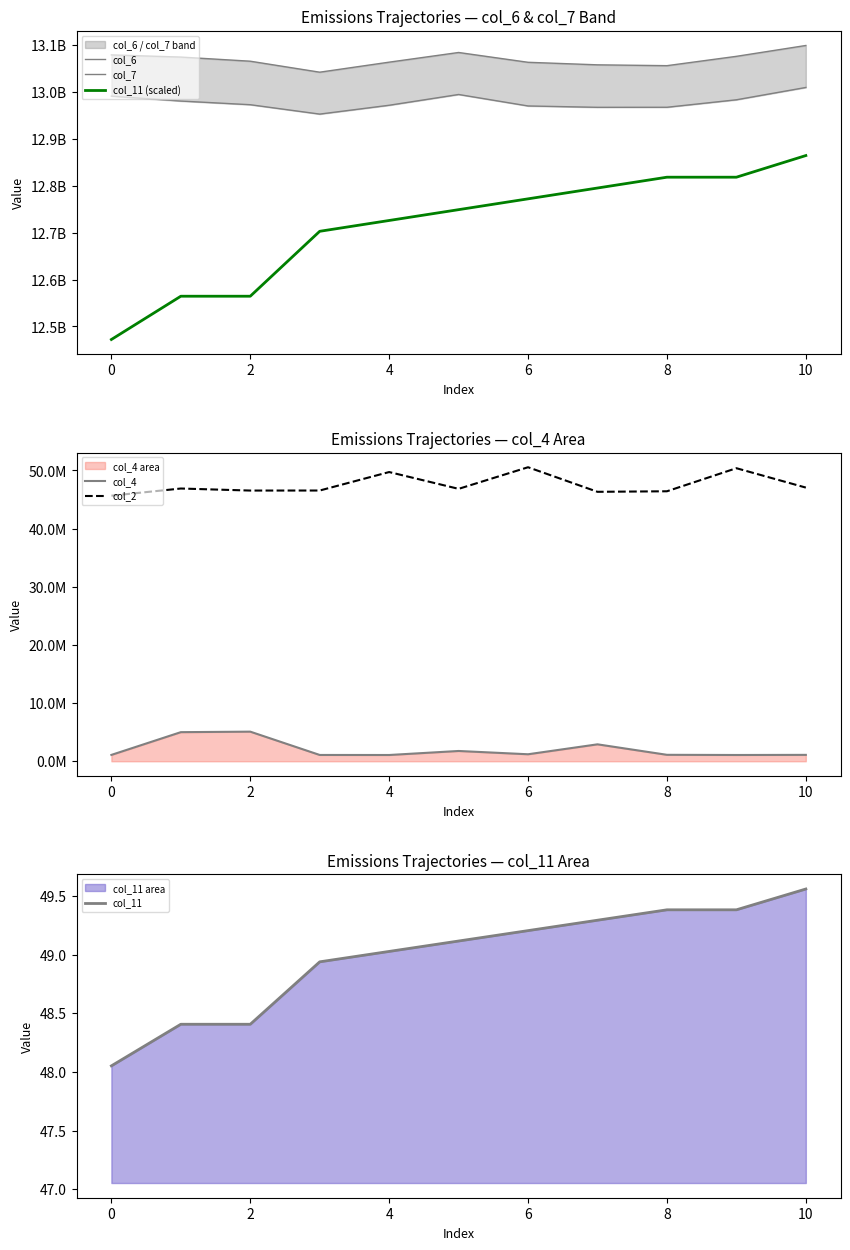

True or false: col_6 and col_4 intersect in this chart.

False